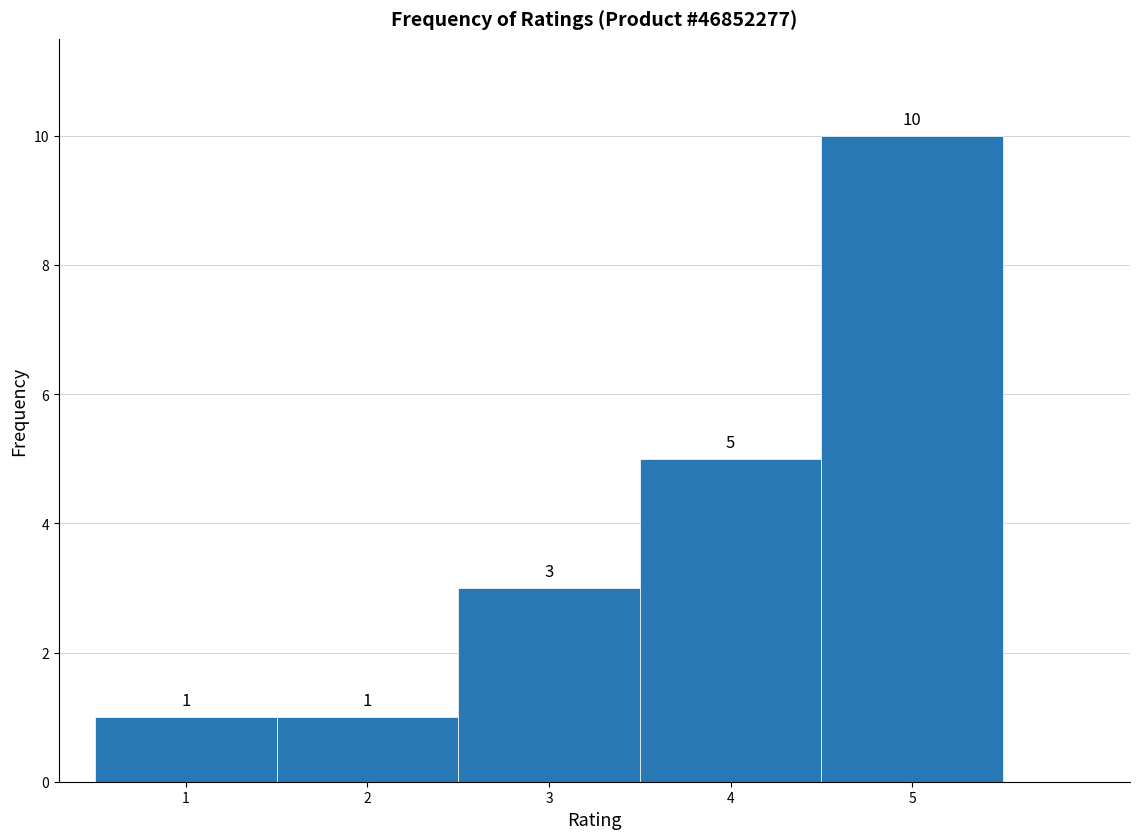

Which range on the x-axis has the tallest bar?

4.5 to 5.5